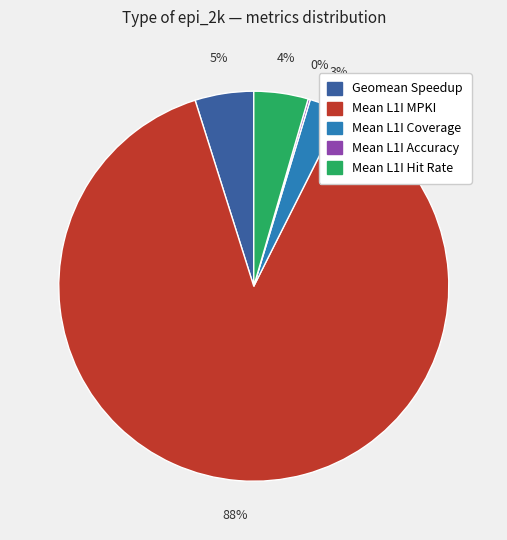

The Geomean Speedup slice represents 5% of the pie. True or false?

True